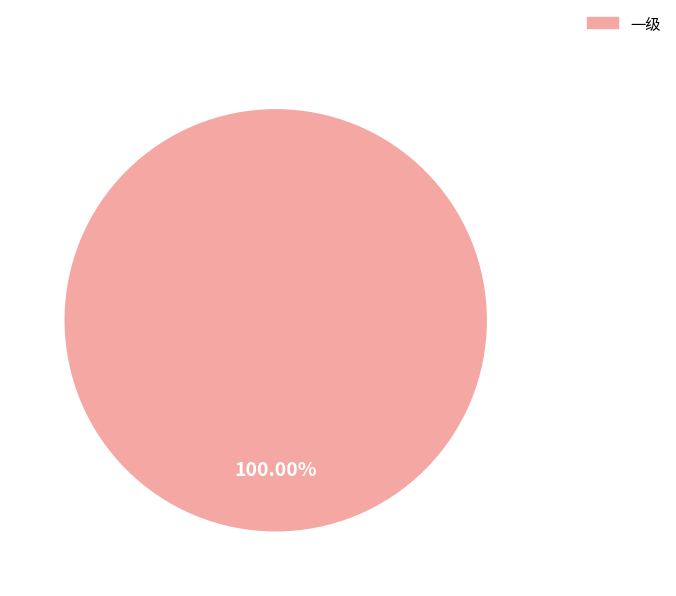

Does any single category account for the majority?

Yes